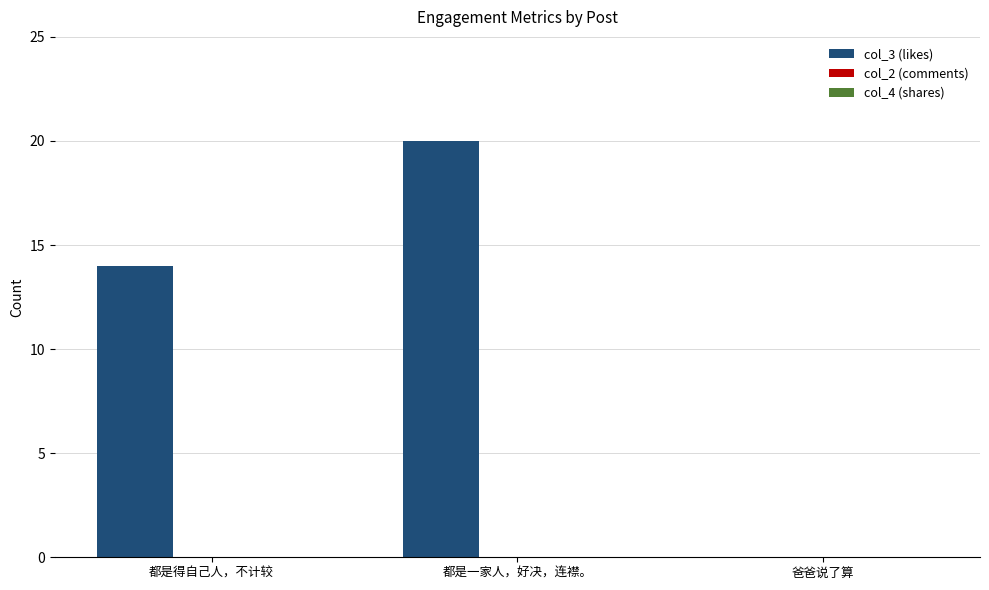

At which category does the chart reach its peak across all series?

都是一家人，好决，连襟。